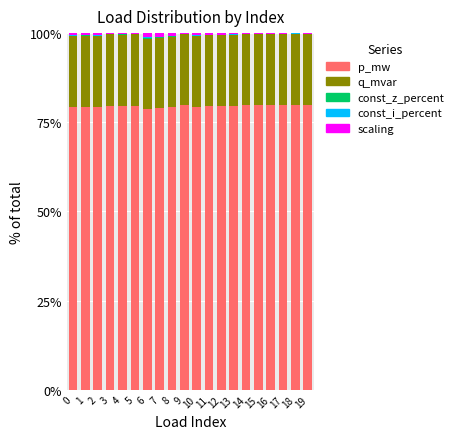

The p_mw series shows 55.2 at 3. True or false?

False